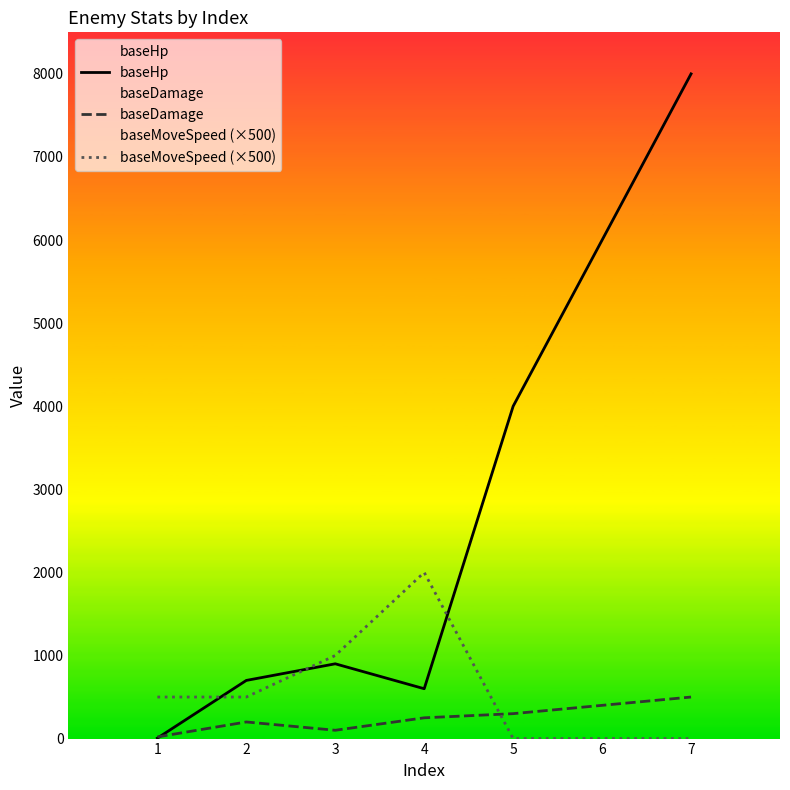

Reading left to right, list all the values displayed in this chart.

baseHp: 1=5	2=700	3=900	4=600	5=4000	6=6000	7=8000
baseDamage: 1=20	2=200	3=100	4=250	5=300	6=400	7=500
baseMoveSpeed (×500): 1=500	2=500	3=1000	4=2000	5=0	6=0	7=0